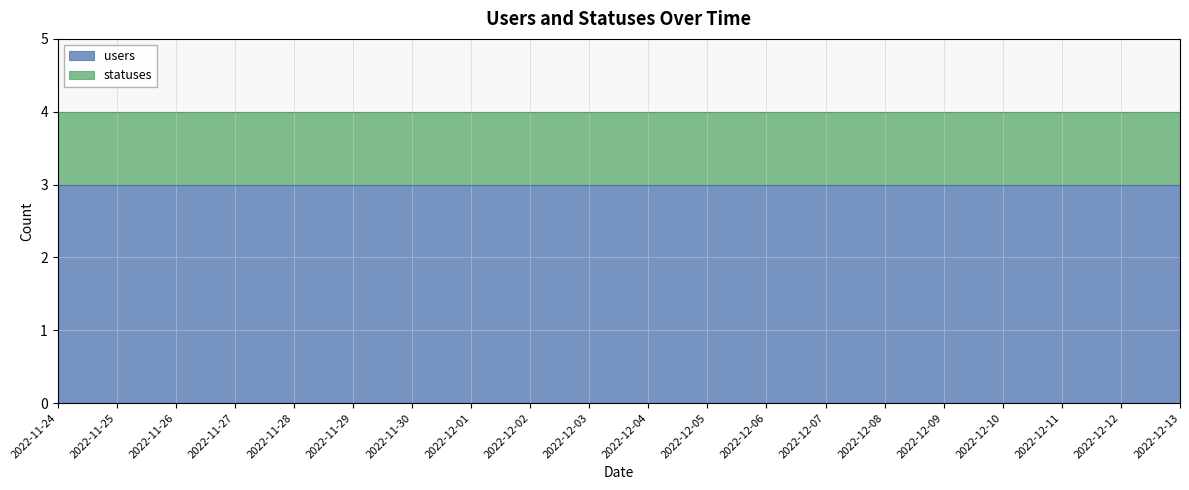

Rank the series by their average value, from highest to lowest.

users, statuses